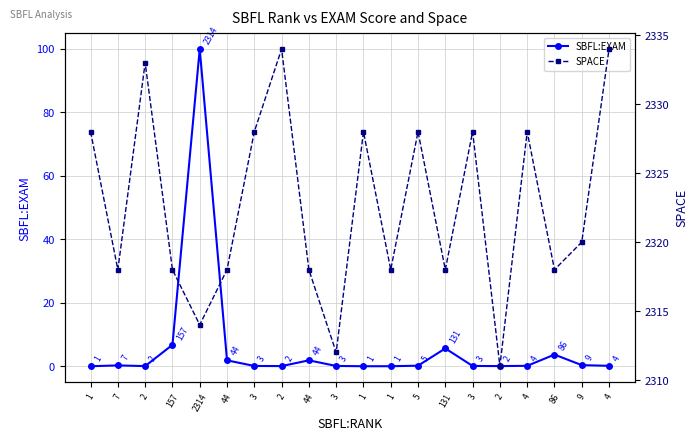

How many lines are shown in the chart?

2